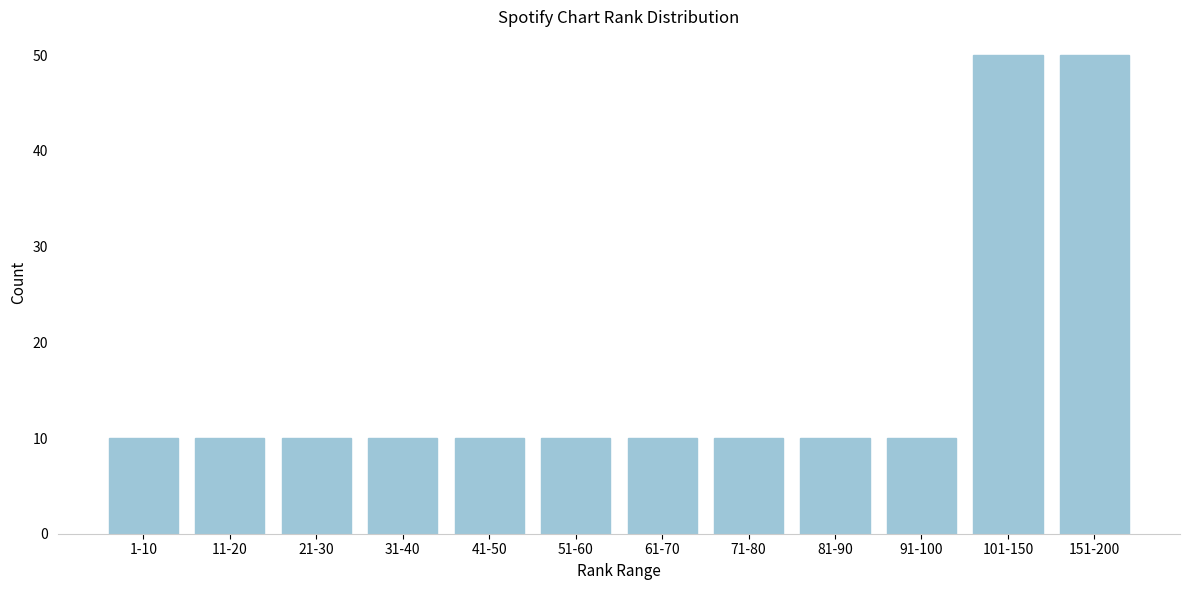

Reading right to left, extract all data points from this chart.

50	50	10	10	10	10	10	10	10	10	10	10